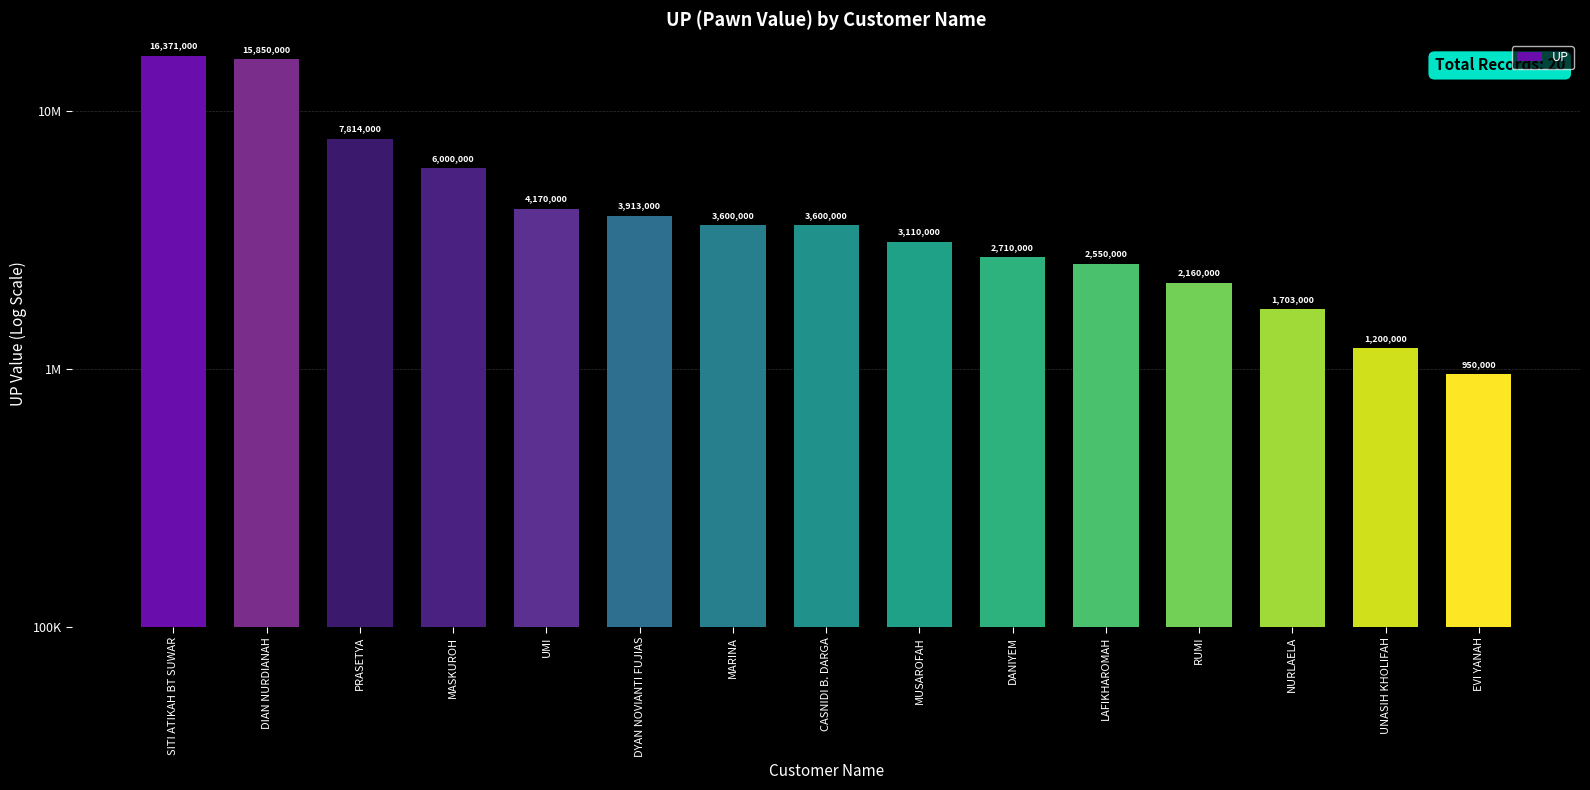

What is the sum of all values?

75701000